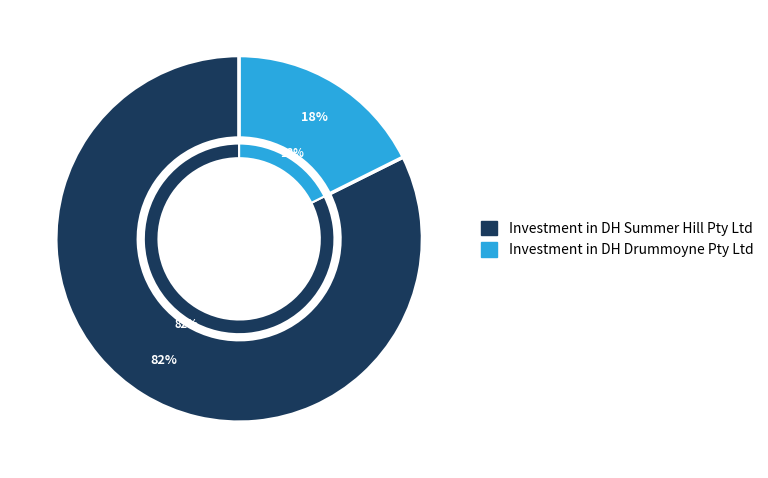

What is the majority slice?

Investment in DH Summer Hill Pty Ltd